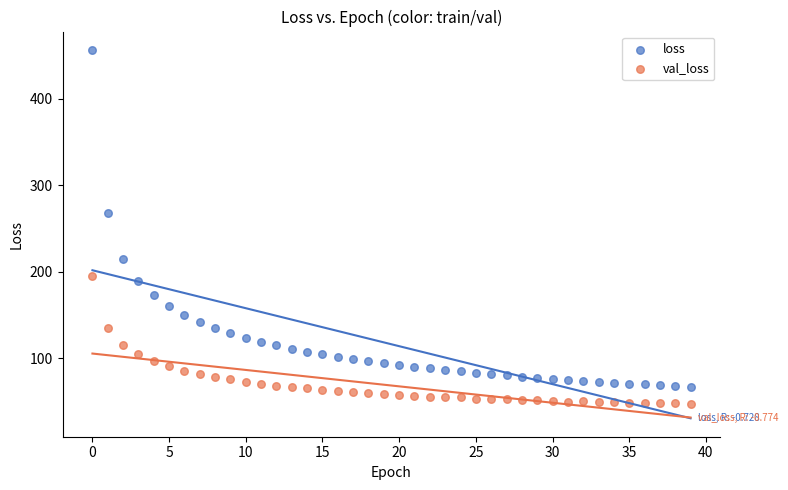

Which series reaches the minimum Y coordinate?

val_loss